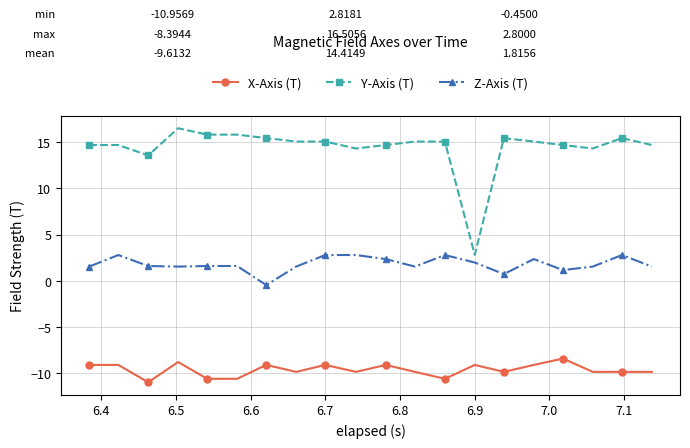

True or false: Z-Axis (T) and X-Axis (T) intersect in this chart.

False